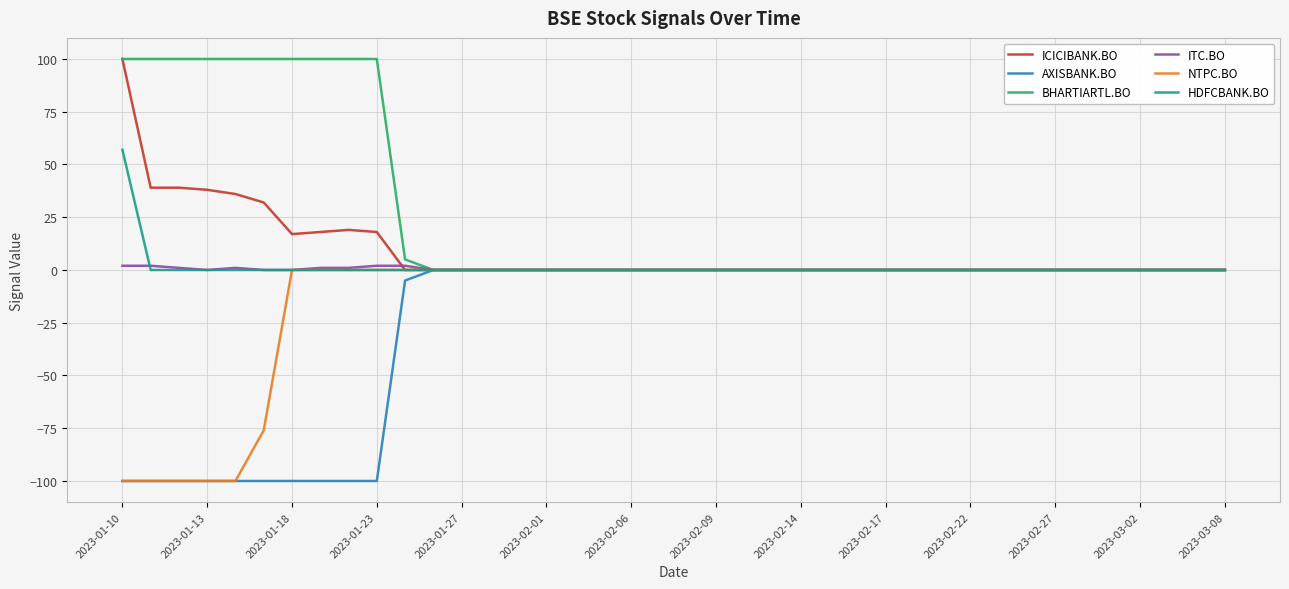

Which series has the largest total across all categories?

BHARTIARTL.BO